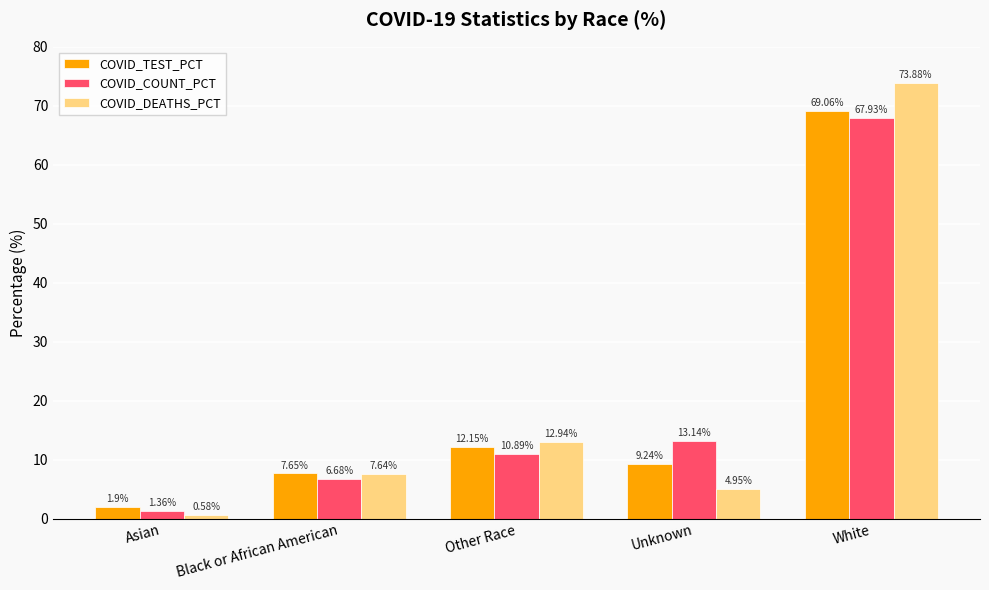

What is the label of the 5th bar from the right?

Asian